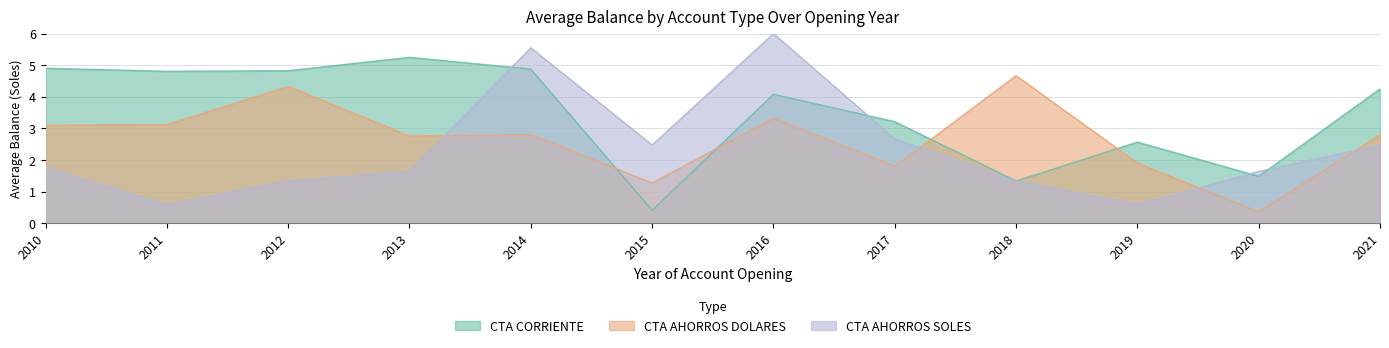

At which category does CTA CORRIENTE reach its first local peak?

2013